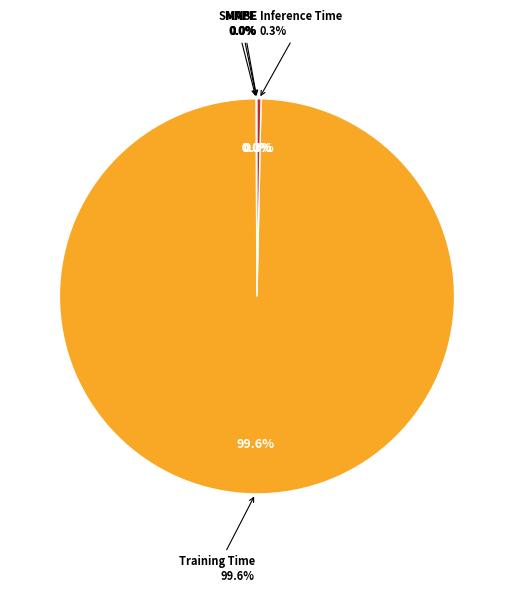

Does Training Time represent more than half of the total?

Yes